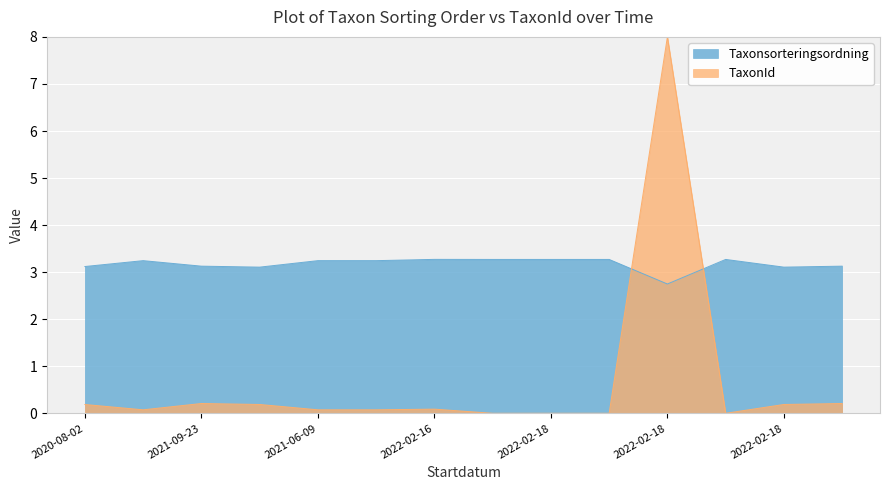

How many lines are shown in the chart?

2